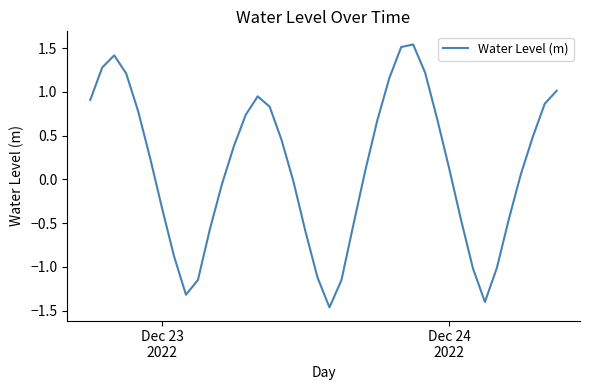

What is the difference between the maximum and minimum values?

3.0